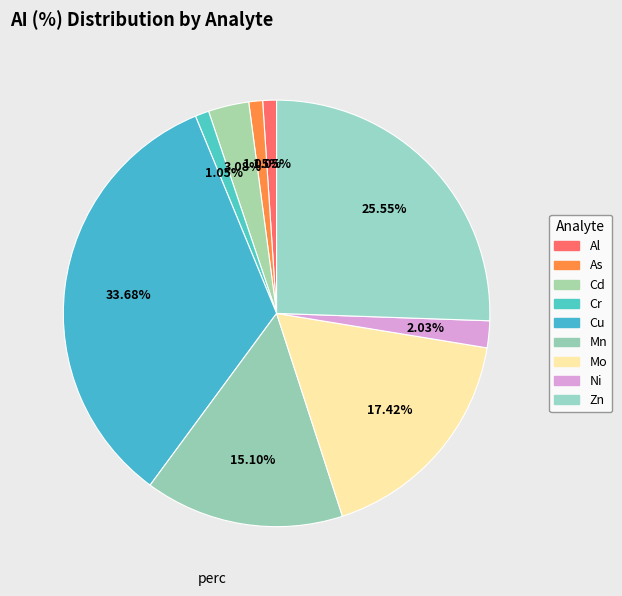

How many segments does this pie chart have?

9